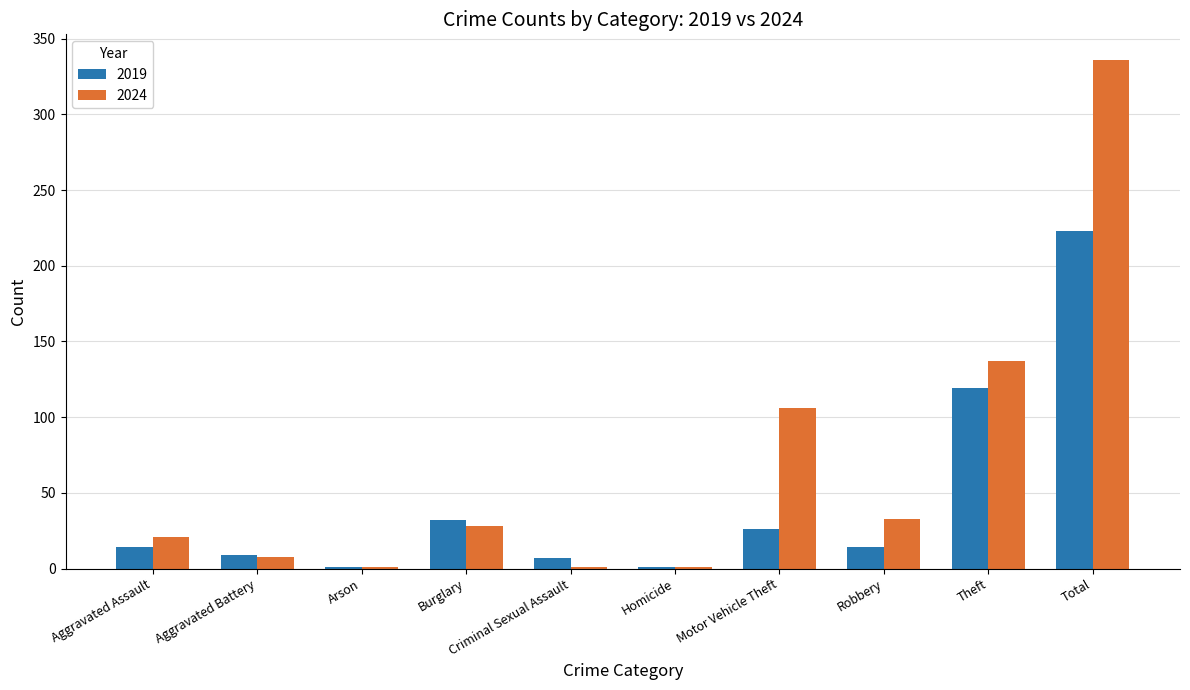

Reading right to left, transcribe all the data shown in this chart.

2019: Total=223	Theft=119	Robbery=14	Motor Vehicle Theft=26	Homicide=1	Criminal Sexual Assault=7	Burglary=32	Arson=1	Aggravated Battery=9	Aggravated Assault=14
2024: Total=336	Theft=137	Robbery=33	Motor Vehicle Theft=106	Homicide=1	Criminal Sexual Assault=1	Burglary=28	Arson=1	Aggravated Battery=8	Aggravated Assault=21